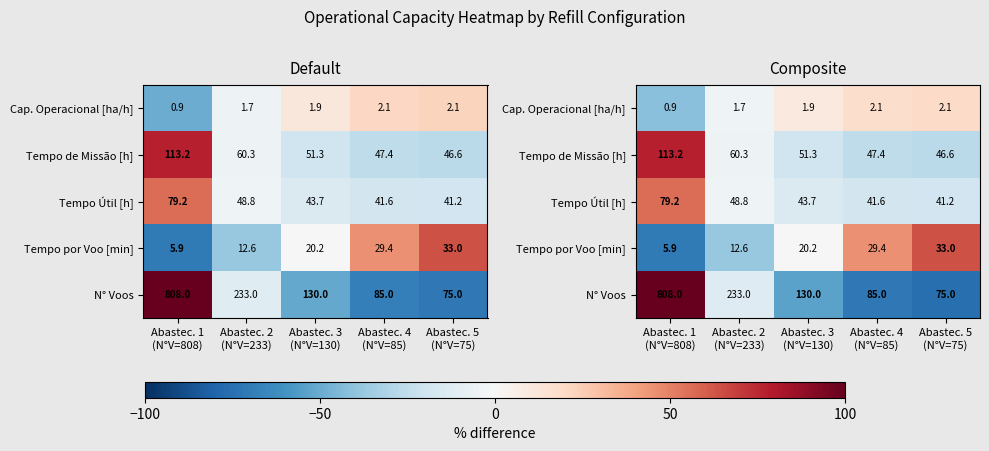

Which category has the highest value across all series?

Abastec. 1
(N°V=808)